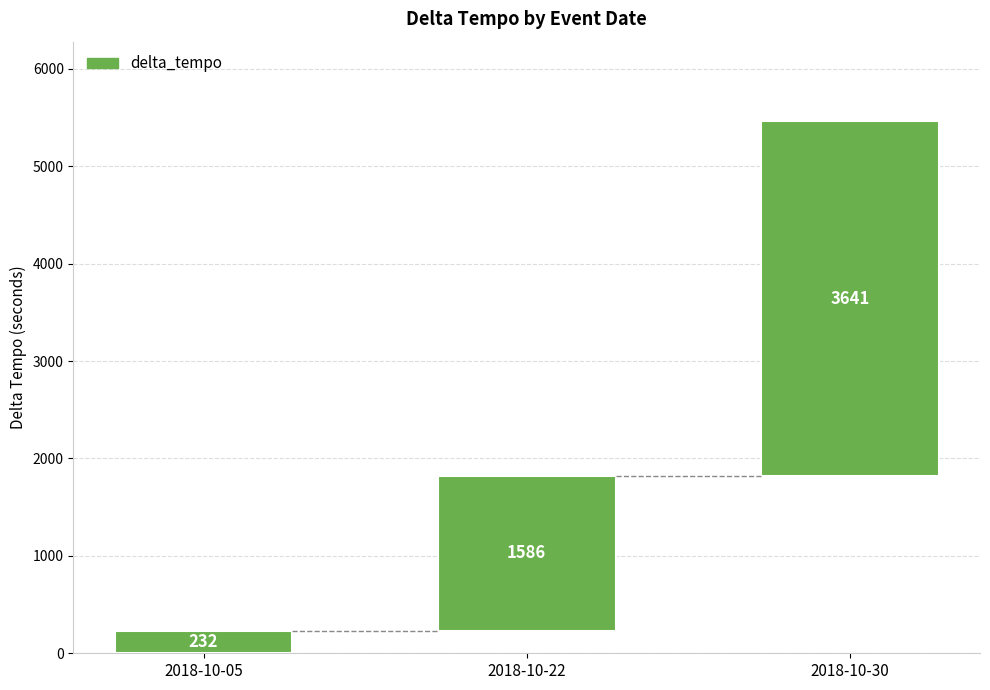

Count the values in the range 232 to 3641.

3